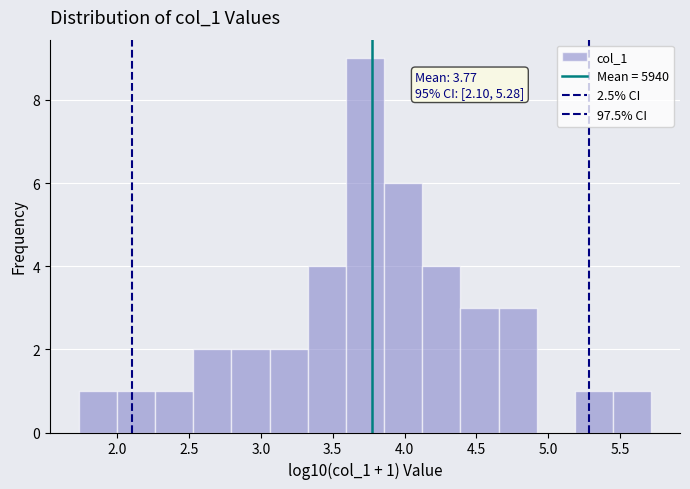

Over which range of the x-axis is the bar tallest?

3.60 to 3.85